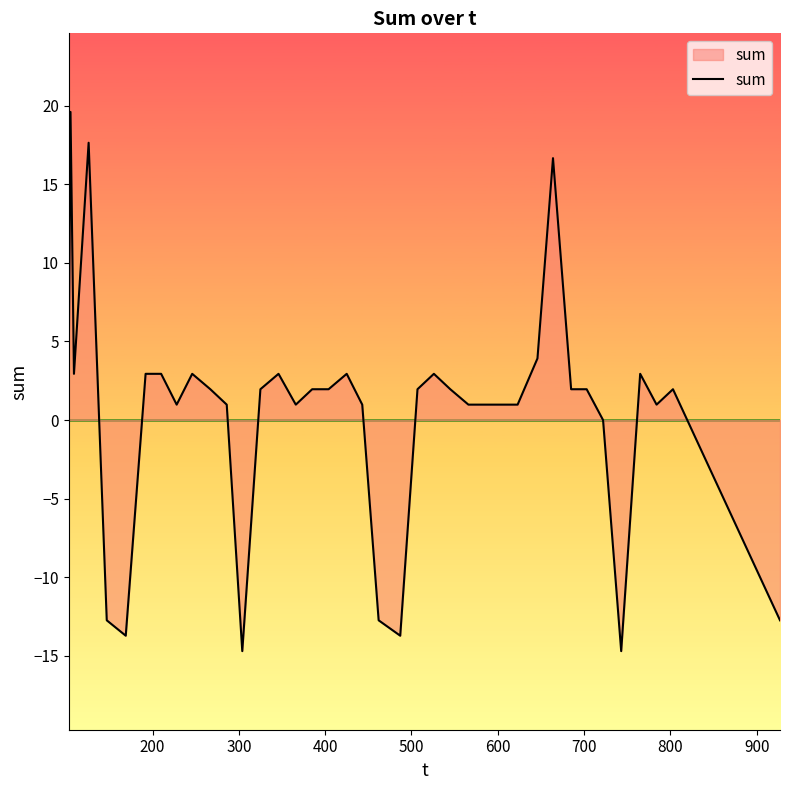

What is the greatest value displayed?

19.6